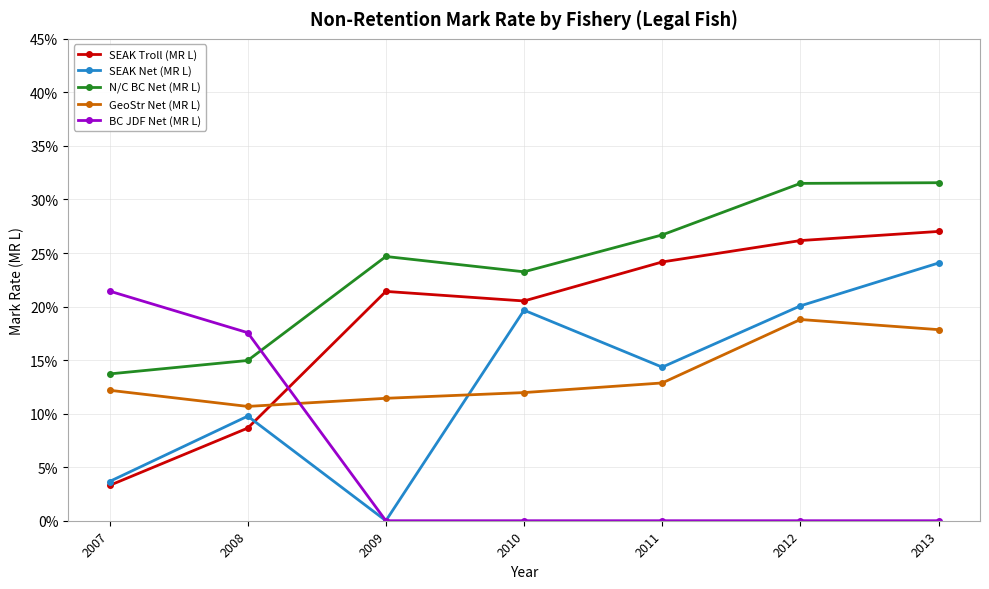

Is this an area chart (filled region under the line)?

No